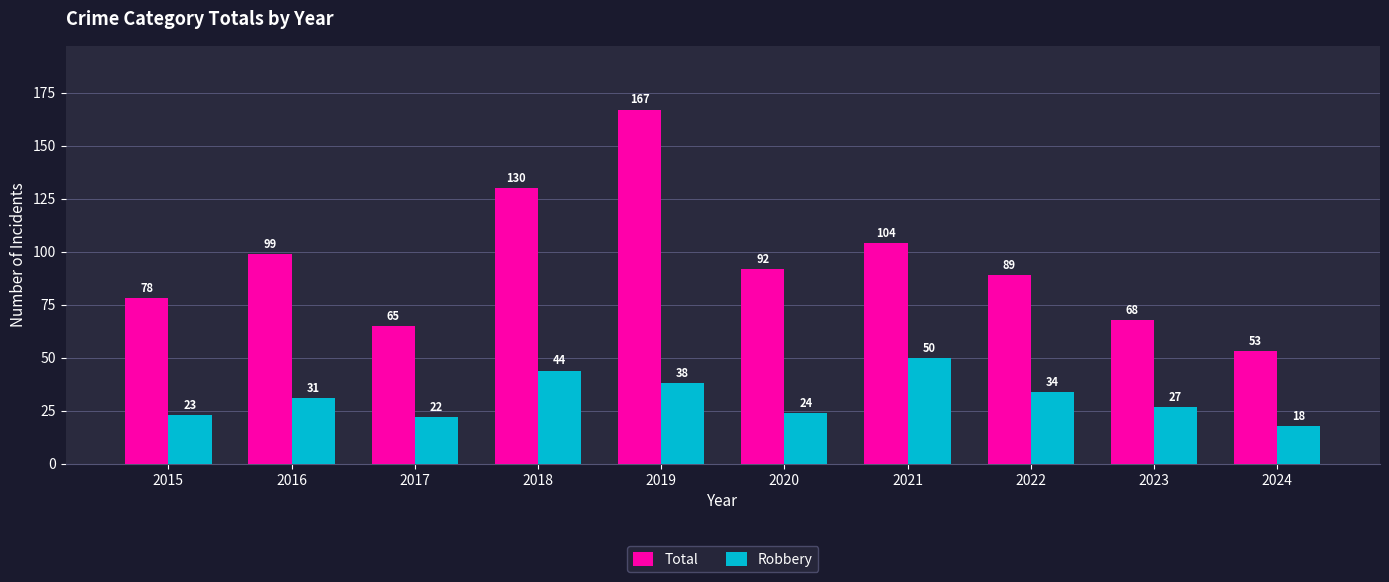

How many groups of bars are there?

10